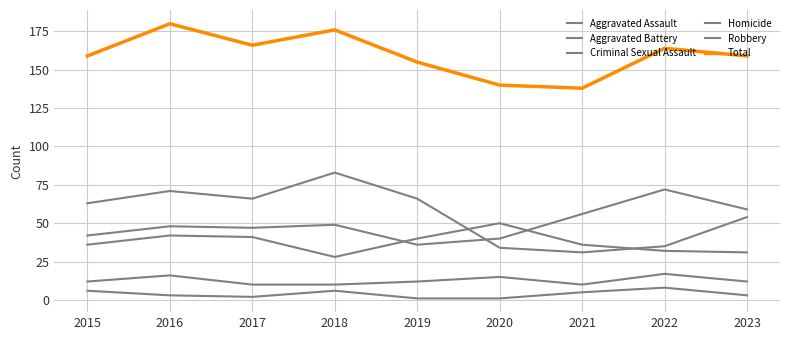

True or false: Criminal Sexual Assault and Total cross at least once.

False